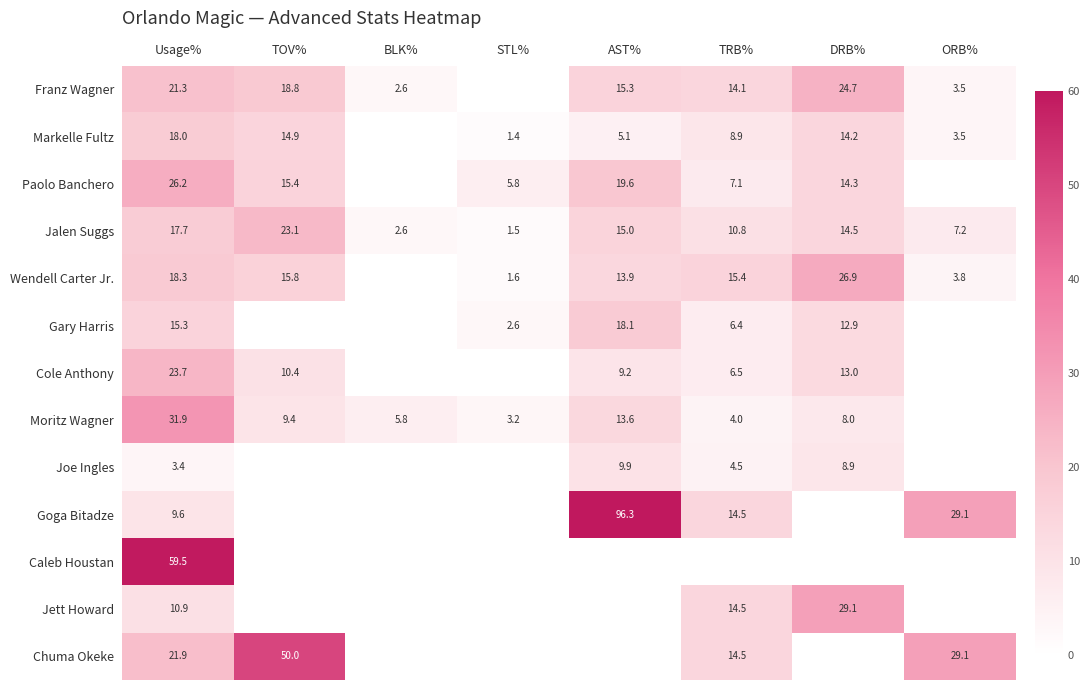

The Jalen Suggs series shows 14.5 at DRB%. True or false?

True